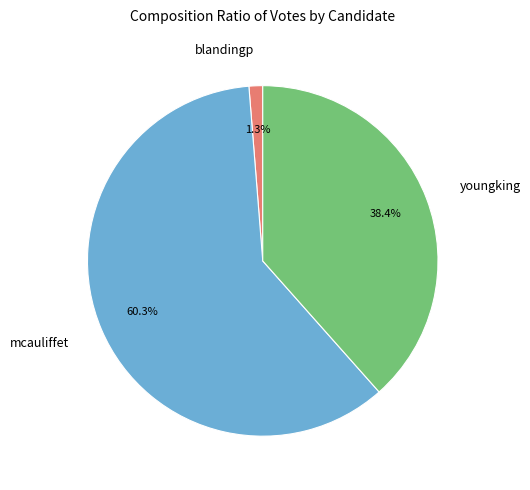

What percentage do blandingp and youngking together represent?

39.7%